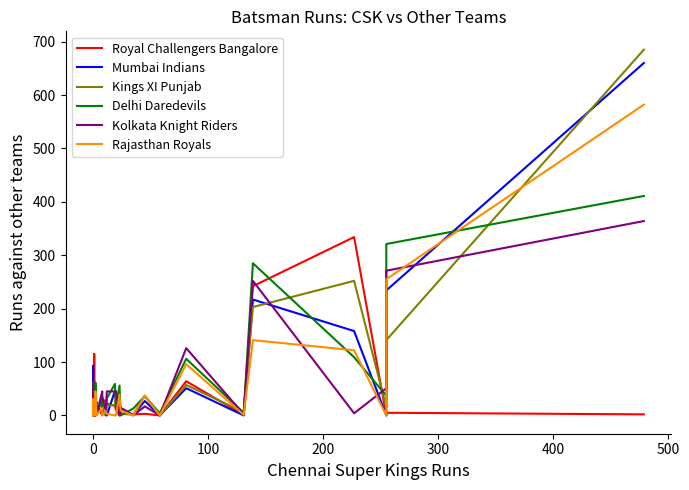

Which series has the largest total across all categories?

Mumbai Indians